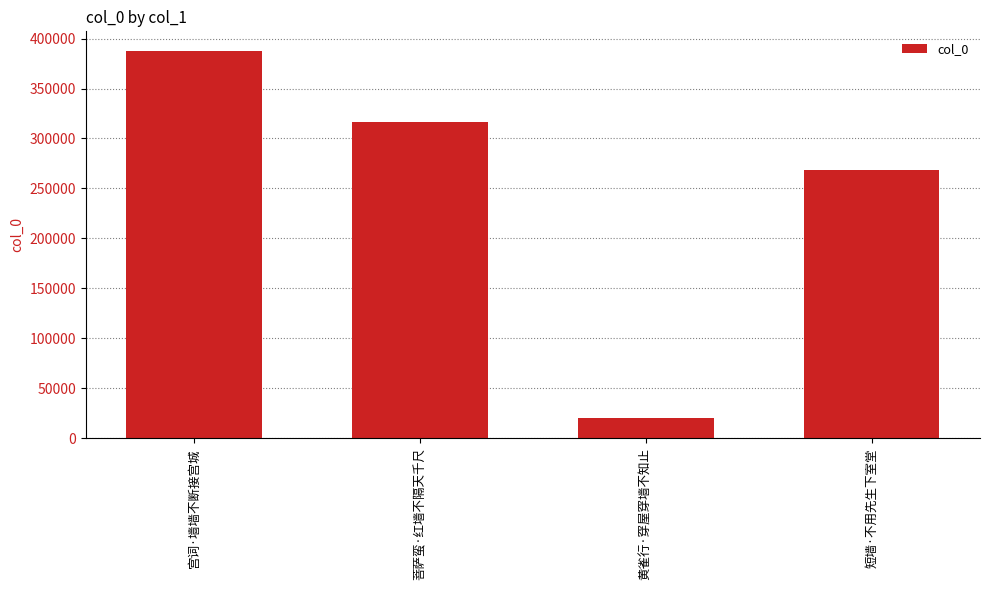

Count the number of data series in this chart.

1